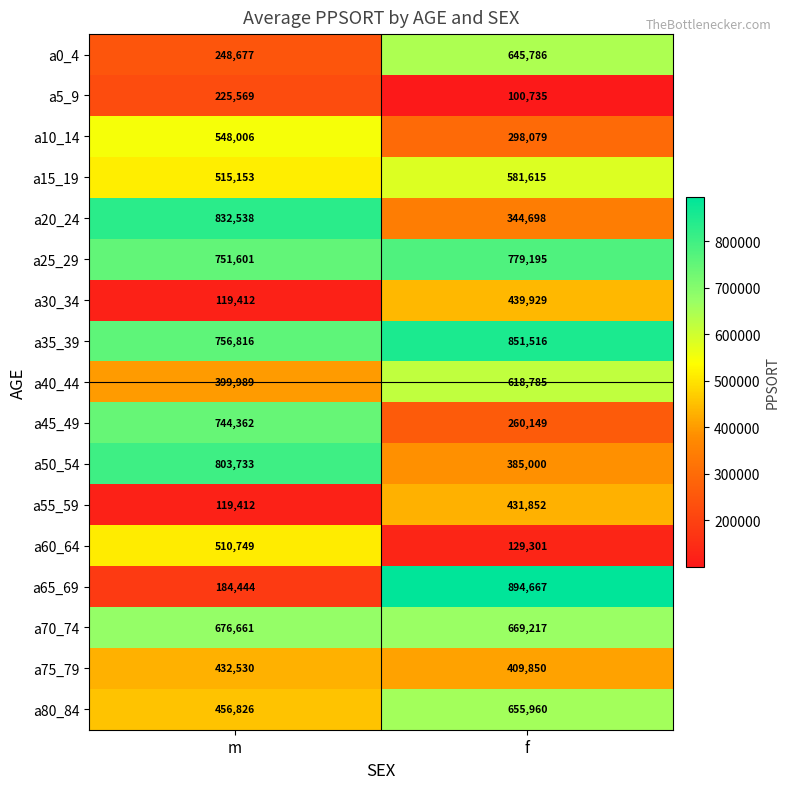

Rank the series by their maximum value, from lowest to highest.

a5_9, a55_59, a75_79, a30_34, a60_64, a10_14, a15_19, a40_44, a0_4, a80_84, a70_74, a45_49, a25_29, a50_54, a20_24, a35_39, a65_69